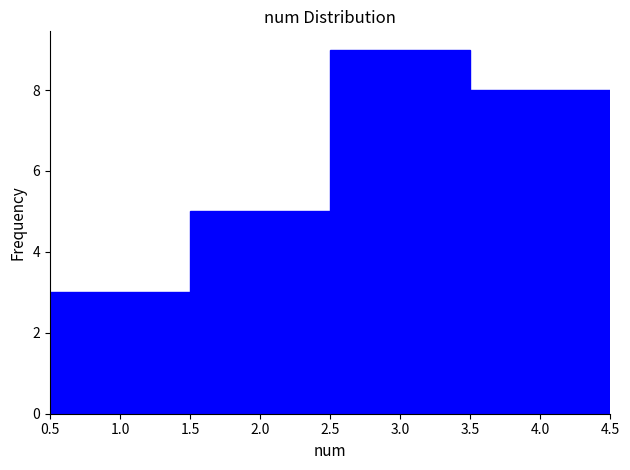

Over which range of the x-axis is the bar tallest?

2.5 to 3.5